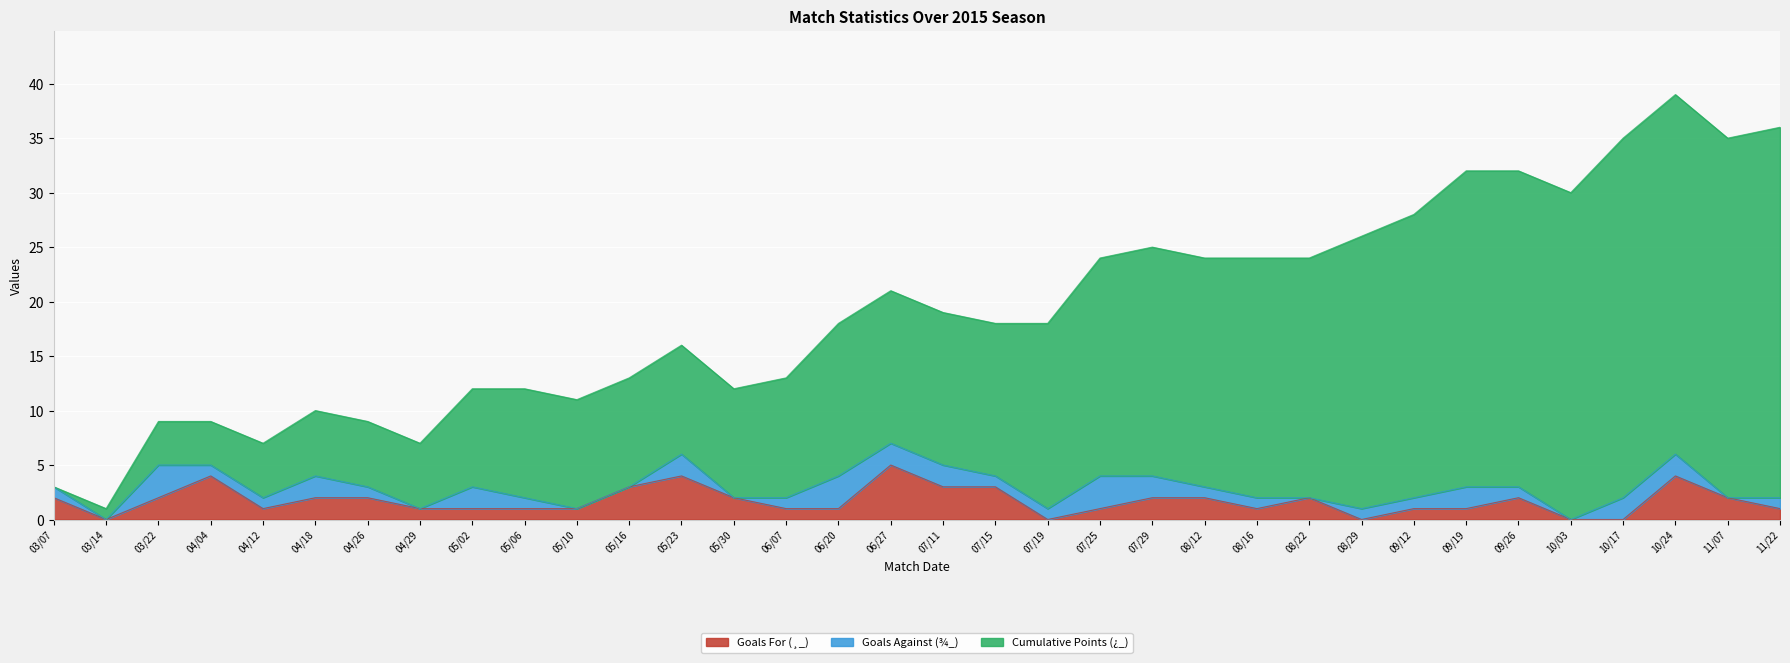

What value does the Cumulative Points (¿_) series have at 09/12, to the nearest 5?

30